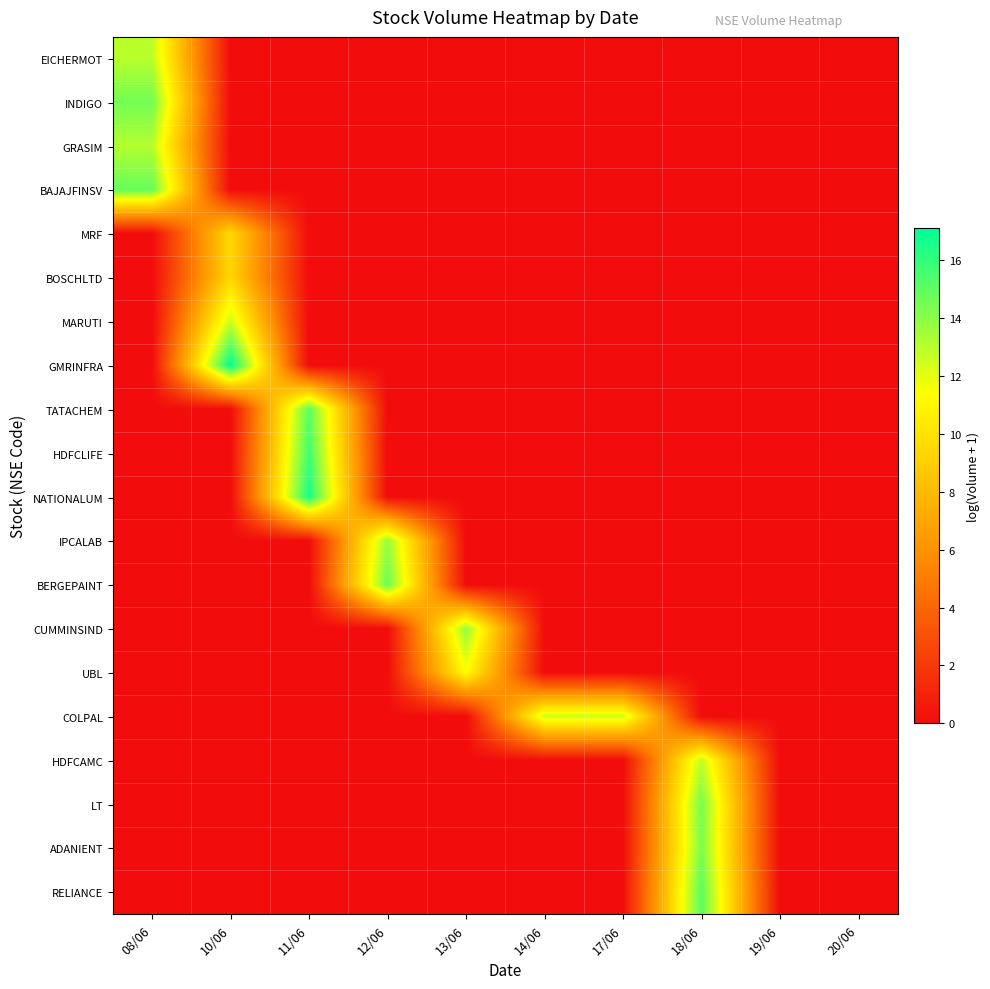

Reading left to right, extract all data points from this chart.

EICHERMOT: 08/06=12.9	10/06=0.0	11/06=0.0	12/06=0.0	13/06=0.0	14/06=0.0	17/06=0.0	18/06=0.0	19/06=0.0	20/06=0.0
INDIGO: 08/06=14.5	10/06=0.0	11/06=0.0	12/06=0.0	13/06=0.0	14/06=0.0	17/06=0.0	18/06=0.0	19/06=0.0	20/06=0.0
GRASIM: 08/06=13.1	10/06=0.0	11/06=0.0	12/06=0.0	13/06=0.0	14/06=0.0	17/06=0.0	18/06=0.0	19/06=0.0	20/06=0.0
BAJAJFINSV: 08/06=14.8	10/06=0.0	11/06=0.0	12/06=0.0	13/06=0.0	14/06=0.0	17/06=0.0	18/06=0.0	19/06=0.0	20/06=0.0
MRF: 08/06=0.0	10/06=9.6	11/06=0.0	12/06=0.0	13/06=0.0	14/06=0.0	17/06=0.0	18/06=0.0	19/06=0.0	20/06=0.0
BOSCHLTD: 08/06=0.0	10/06=9.4	11/06=0.0	12/06=0.0	13/06=0.0	14/06=0.0	17/06=0.0	18/06=0.0	19/06=0.0	20/06=0.0
MARUTI: 08/06=0.0	10/06=12.6	11/06=0.0	12/06=0.0	13/06=0.0	14/06=0.0	17/06=0.0	18/06=0.0	19/06=0.0	20/06=0.0
GMRINFRA: 08/06=0.0	10/06=17.1	11/06=0.0	12/06=0.0	13/06=0.0	14/06=0.0	17/06=0.0	18/06=0.0	19/06=0.0	20/06=0.0
TATACHEM: 08/06=0.0	10/06=0.0	11/06=15.0	12/06=0.0	13/06=0.0	14/06=0.0	17/06=0.0	18/06=0.0	19/06=0.0	20/06=0.0
HDFCLIFE: 08/06=0.0	10/06=0.0	11/06=15.7	12/06=0.0	13/06=0.0	14/06=0.0	17/06=0.0	18/06=0.0	19/06=0.0	20/06=0.0
NATIONALUM: 08/06=0.0	10/06=0.0	11/06=16.6	12/06=0.0	13/06=0.0	14/06=0.0	17/06=0.0	18/06=0.0	19/06=0.0	20/06=0.0
IPCALAB: 08/06=0.0	10/06=0.0	11/06=0.0	12/06=13.8	13/06=0.0	14/06=0.0	17/06=0.0	18/06=0.0	19/06=0.0	20/06=0.0
BERGEPAINT: 08/06=0.0	10/06=0.0	11/06=0.0	12/06=14.7	13/06=0.0	14/06=0.0	17/06=0.0	18/06=0.0	19/06=0.0	20/06=0.0
CUMMINSIND: 08/06=0.0	10/06=0.0	11/06=0.0	12/06=0.0	13/06=13.8	14/06=0.0	17/06=0.0	18/06=0.0	19/06=0.0	20/06=0.0
UBL: 08/06=0.0	10/06=0.0	11/06=0.0	12/06=0.0	13/06=11.3	14/06=0.0	17/06=0.0	18/06=0.0	19/06=0.0	20/06=0.0
COLPAL: 08/06=0.0	10/06=0.0	11/06=0.0	12/06=0.0	13/06=0.0	14/06=12.4	17/06=12.4	18/06=0.0	19/06=0.0	20/06=0.0
HDFCAMC: 08/06=0.0	10/06=0.0	11/06=0.0	12/06=0.0	13/06=0.0	14/06=0.0	17/06=0.0	18/06=12.8	19/06=0.0	20/06=0.0
LT: 08/06=0.0	10/06=0.0	11/06=0.0	12/06=0.0	13/06=0.0	14/06=0.0	17/06=0.0	18/06=14.5	19/06=0.0	20/06=0.0
ADANIENT: 08/06=0.0	10/06=0.0	11/06=0.0	12/06=0.0	13/06=0.0	14/06=0.0	17/06=0.0	18/06=14.4	19/06=0.0	20/06=0.0
RELIANCE: 08/06=0.0	10/06=0.0	11/06=0.0	12/06=0.0	13/06=0.0	14/06=0.0	17/06=0.0	18/06=15.1	19/06=0.0	20/06=0.0